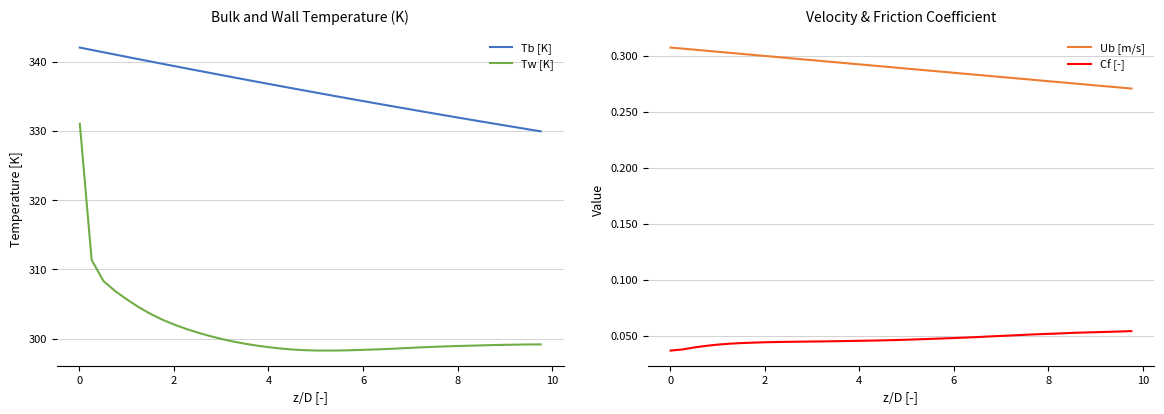

True or false: Cf [-] and Ub [m/s] intersect in this chart.

False